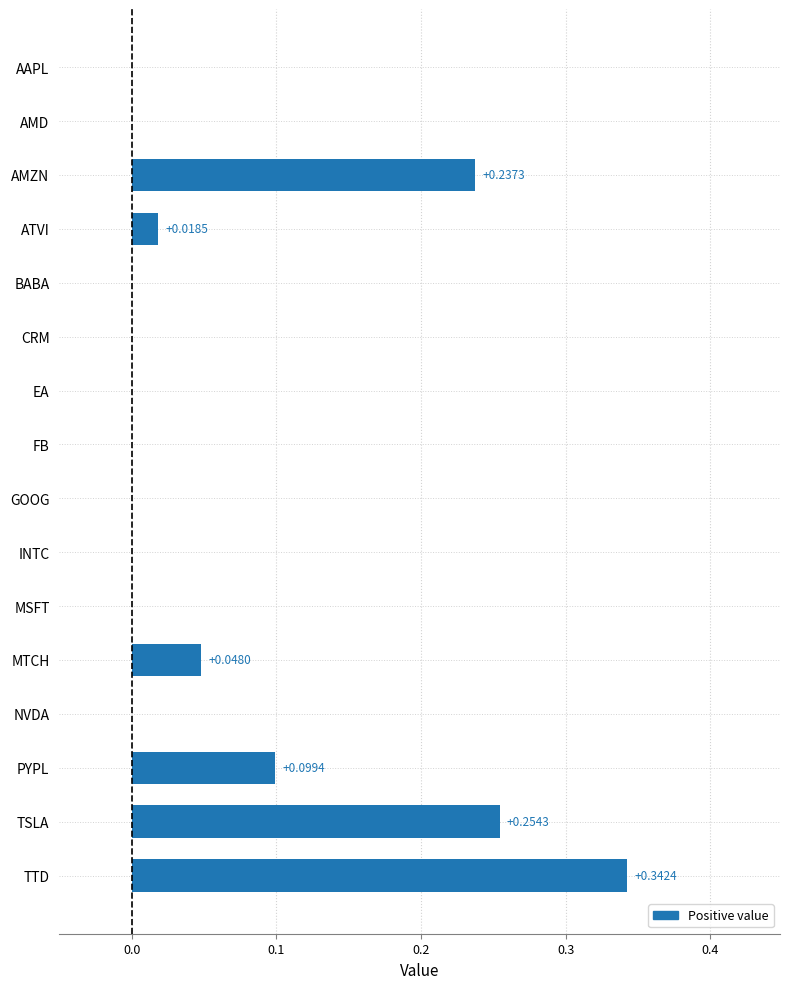

Count the number of categories in the chart.

16